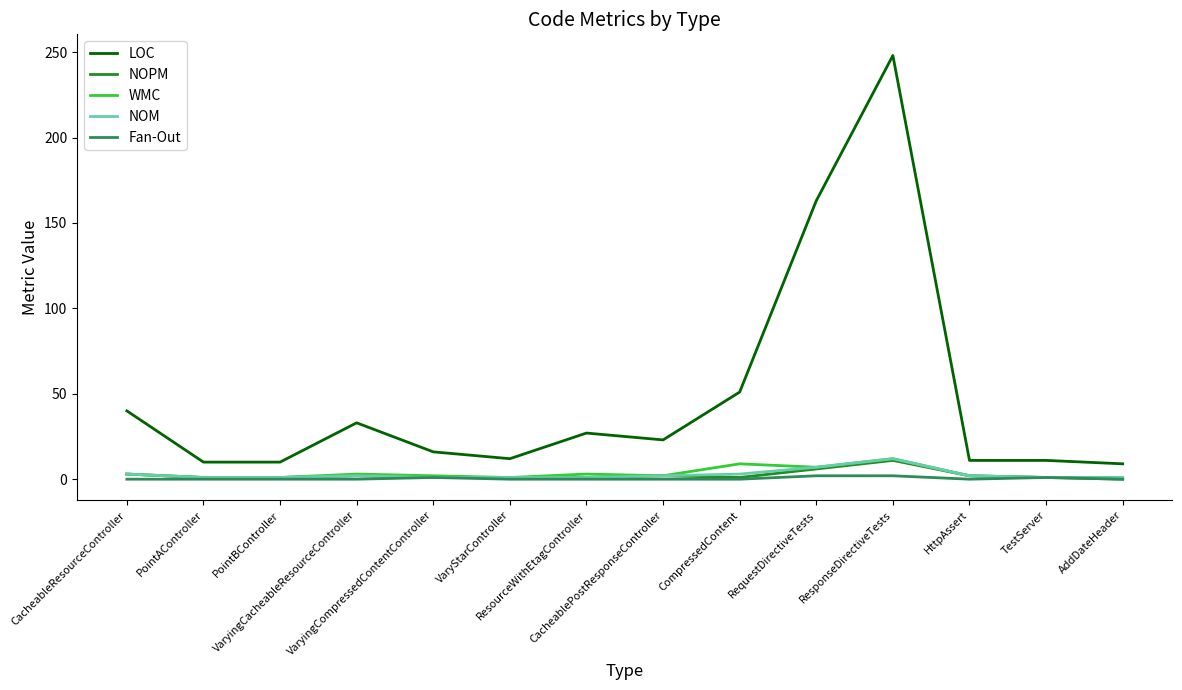

What position from the left is CacheableResourceController?

1